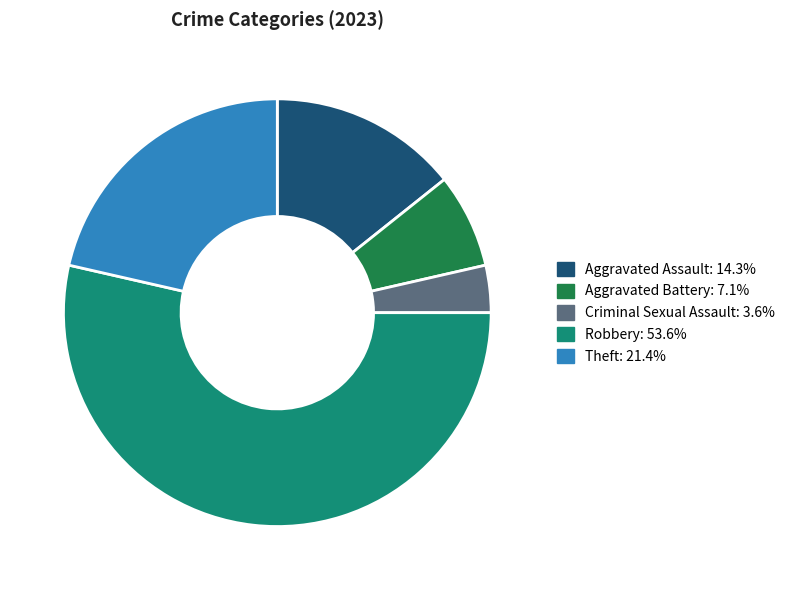

How many segments does this pie chart have?

5